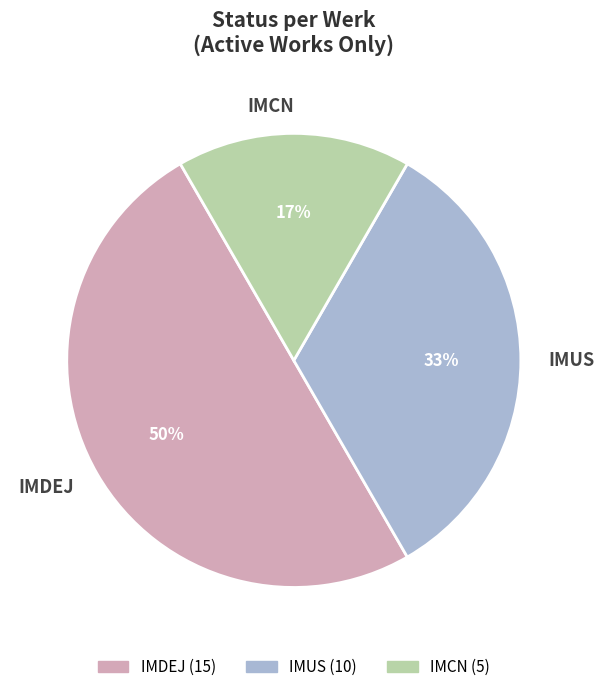

To the nearest percent, what is the average slice percentage?

33%